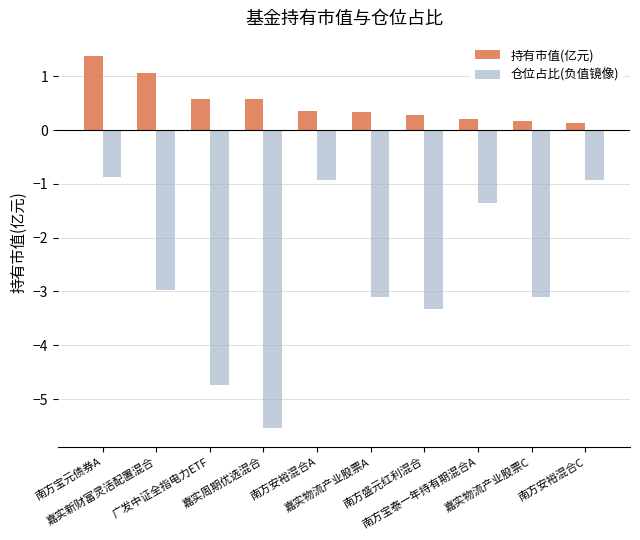

What is the maximum value shown in the chart?

1.4